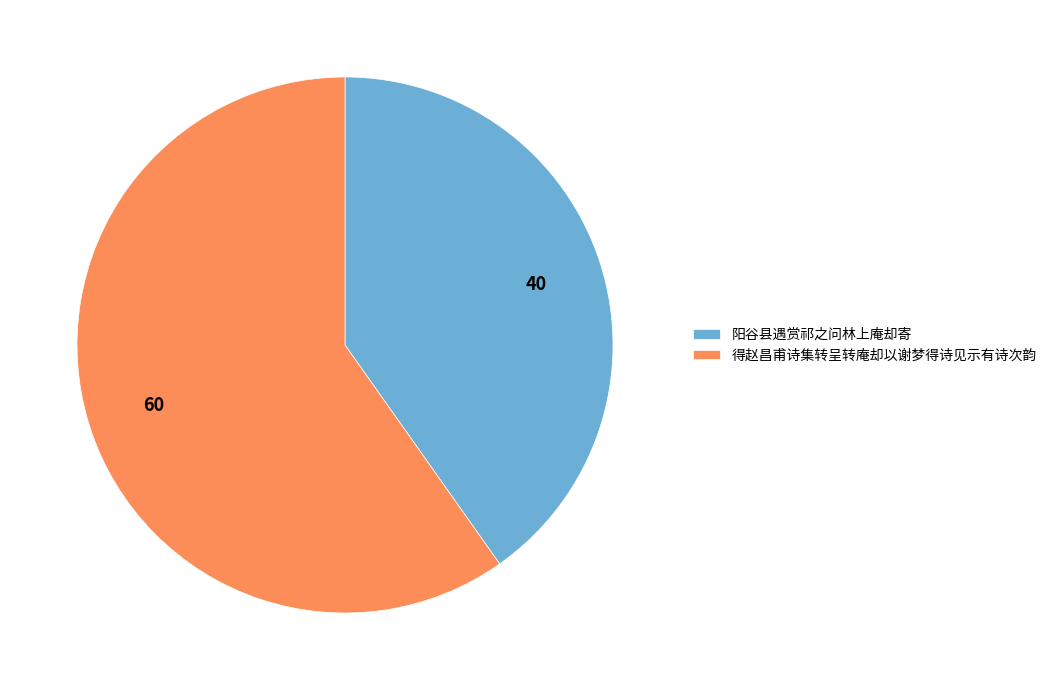

Which has a higher value, 得赵昌甫诗集转呈转庵却以谢梦得诗见示有诗次韵 or 阳谷县遇赏祁之问林上庵却寄?

得赵昌甫诗集转呈转庵却以谢梦得诗见示有诗次韵